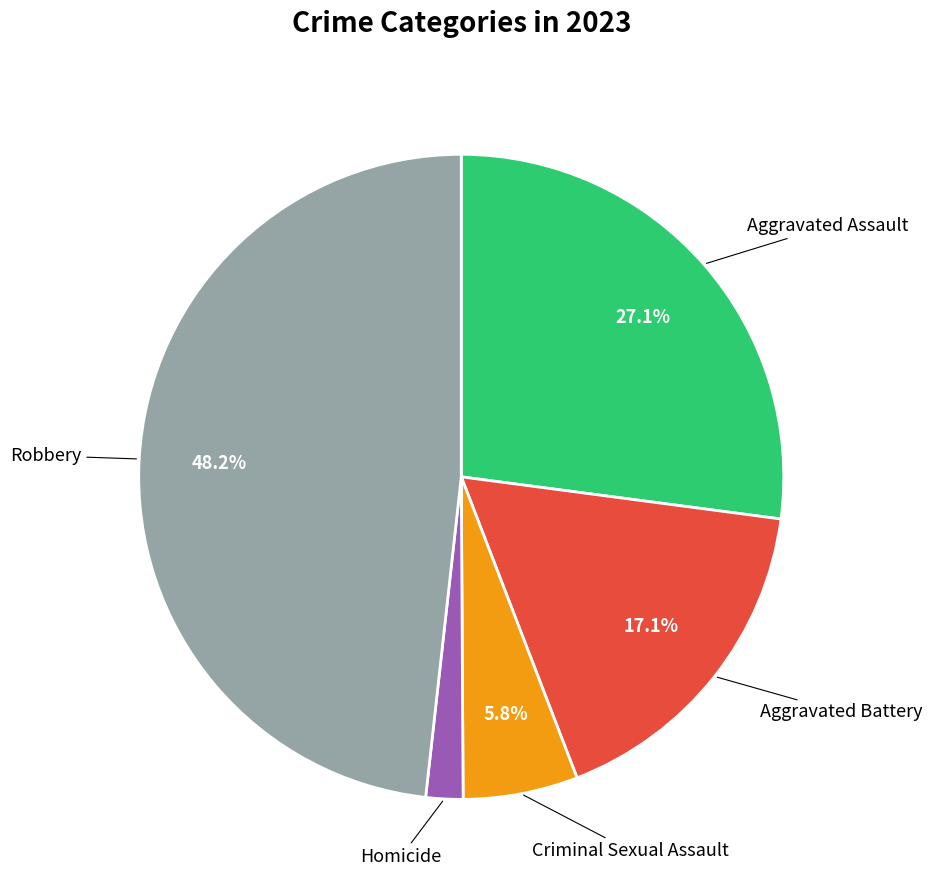

Is there a majority slice in this chart?

No